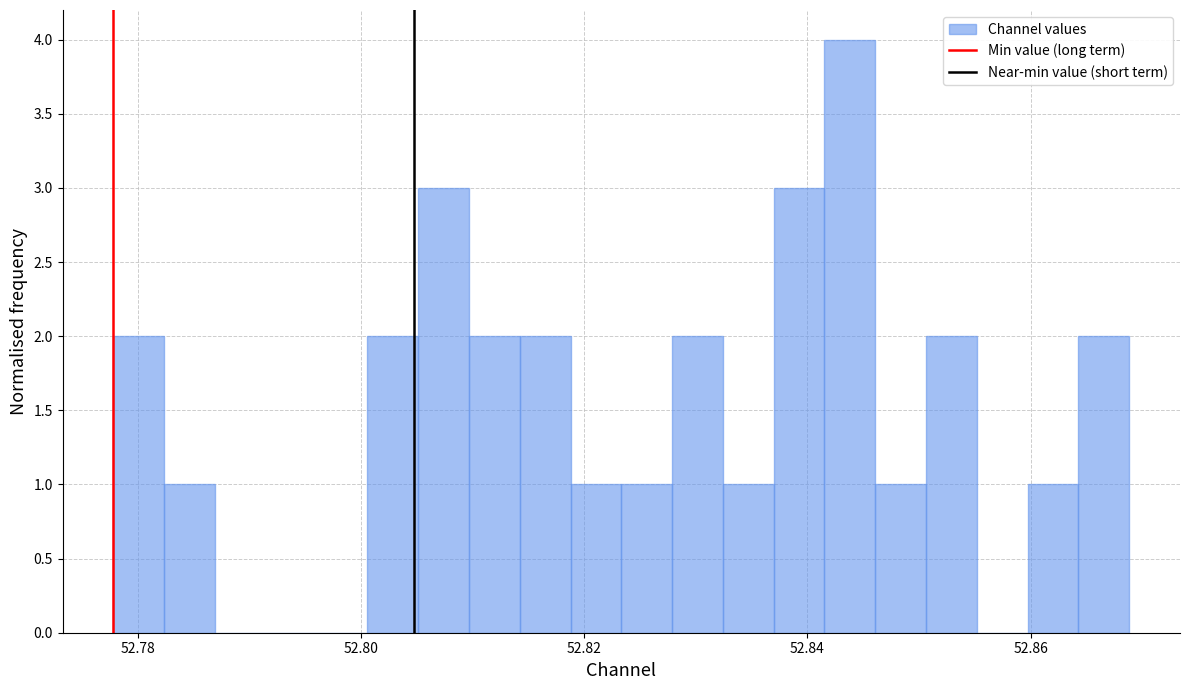

Read against the x-axis, roughly where is the centre of the tallest bar?

52.844